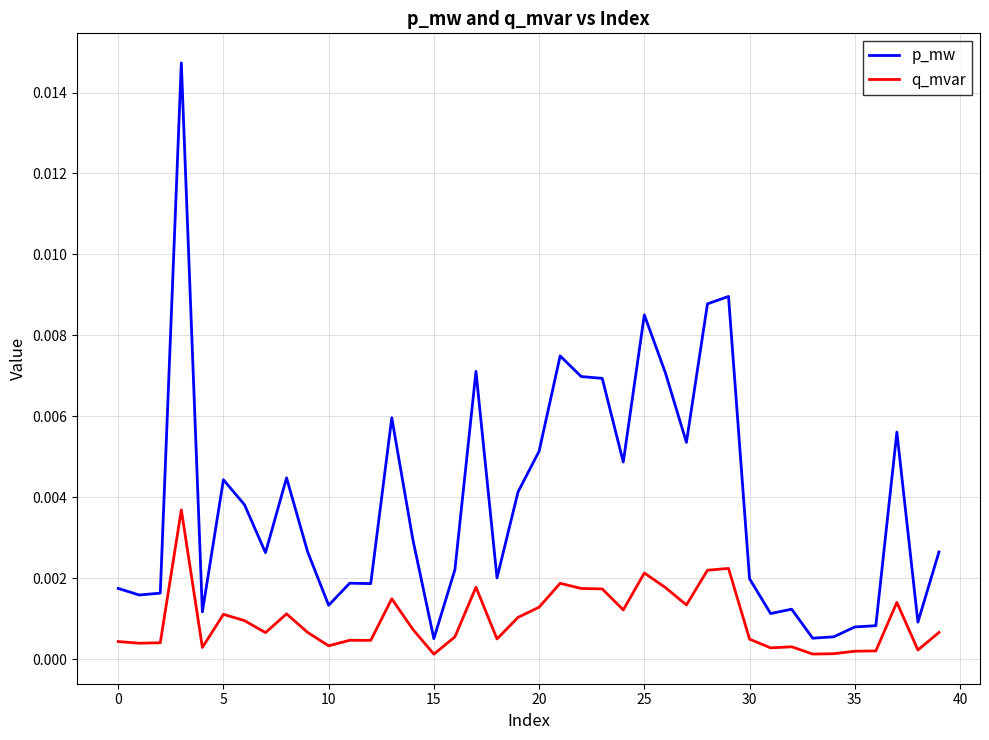

List the series in order of their overall mean, highest first.

p_mw, q_mvar